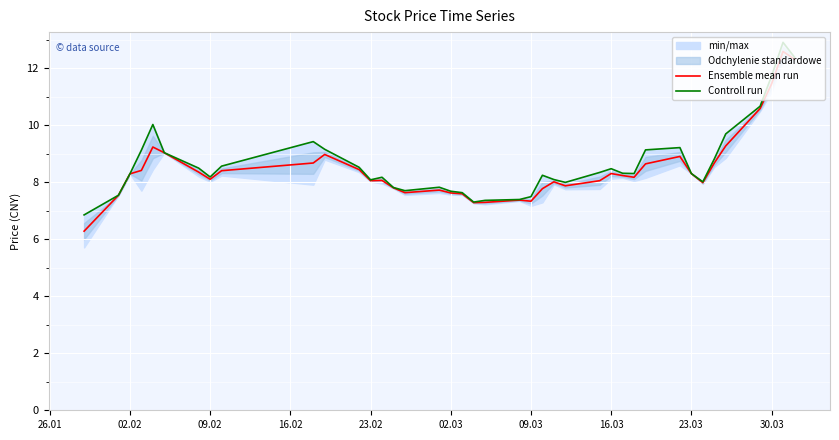

Reading left to right, what are all the values shown in this chart?

Ensemble mean run: 6.3	7.5	8.3	8.4	9.2	9.0	8.3	8.1	8.4	8.7	9.0	8.4	8.1	8.1	7.8	7.6	7.7	7.6	7.6	7.3	7.3	7.4	7.3	7.8	8.0	7.9	8.1	8.3	8.2	8.2	8.6	8.9	8.3	8.0	8.7	9.3	10.6	11.4	12.6	12.3
Controll run: 6.8	7.5	8.3	9.1	10.0	9.0	8.5	8.2	8.6	9.4	9.2	8.5	8.1	8.2	7.8	7.7	7.8	7.7	7.6	7.3	7.4	7.4	7.5	8.2	8.1	8.0	8.3	8.5	8.3	8.3	9.1	9.2	8.3	8.0	8.8	9.7	10.7	11.7	12.9	12.4